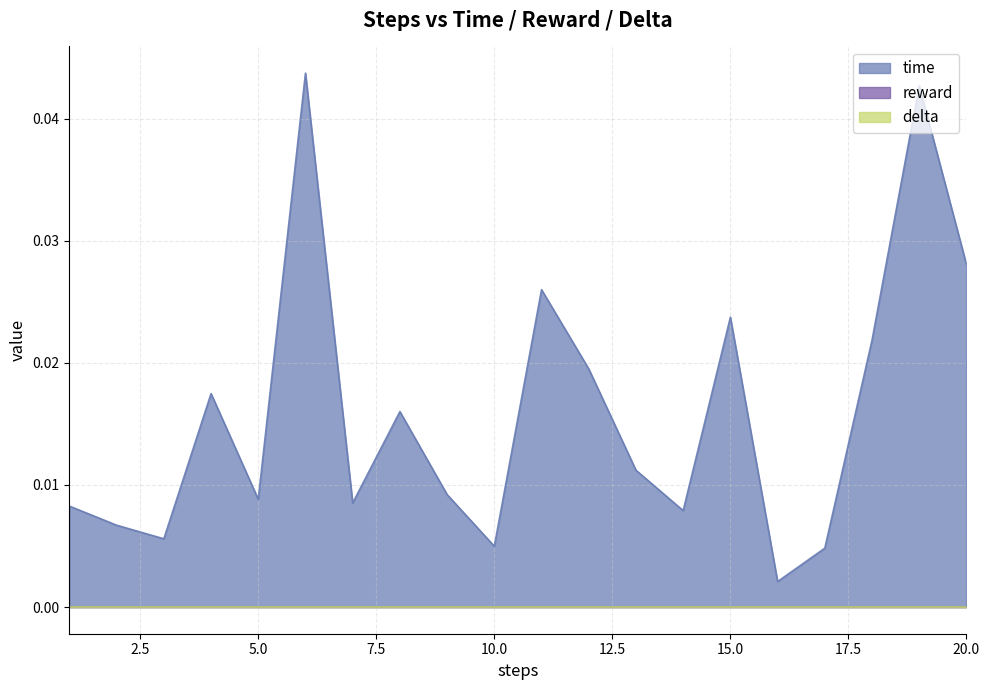

What are all the series names shown in the legend?

time, reward, delta